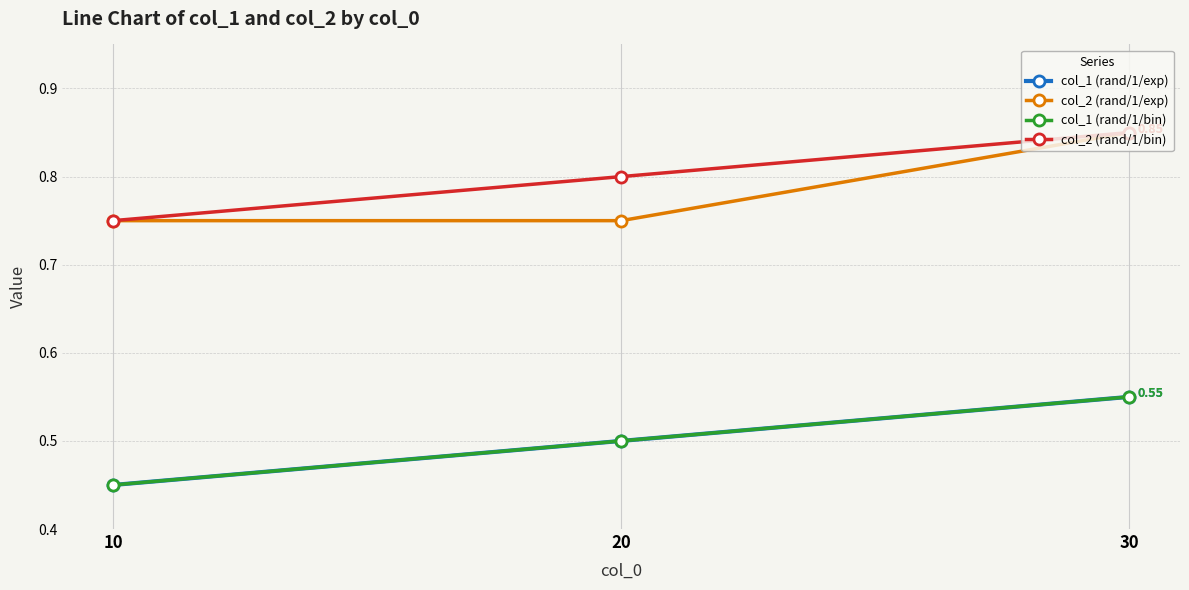

Is this an area chart (filled region under the line)?

No